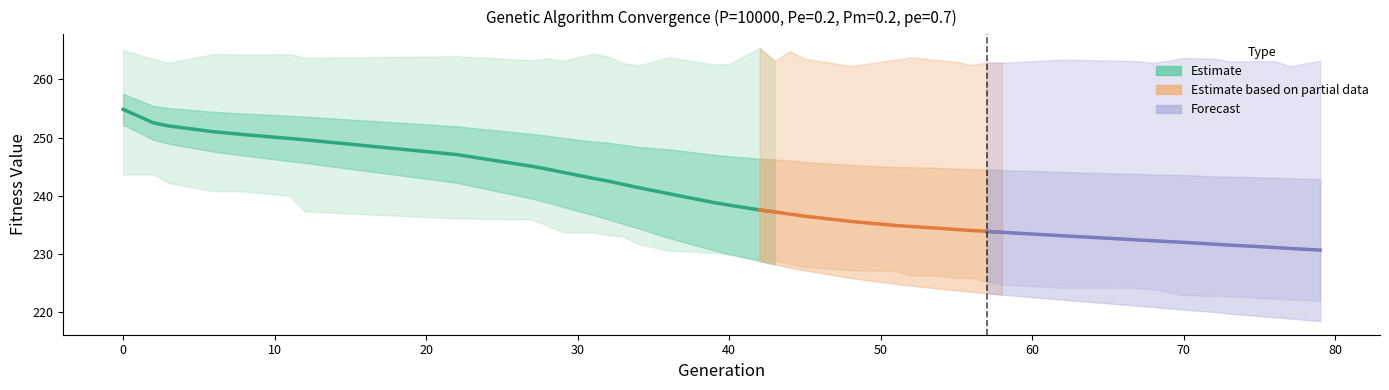

Where is the first local minimum for max?

3